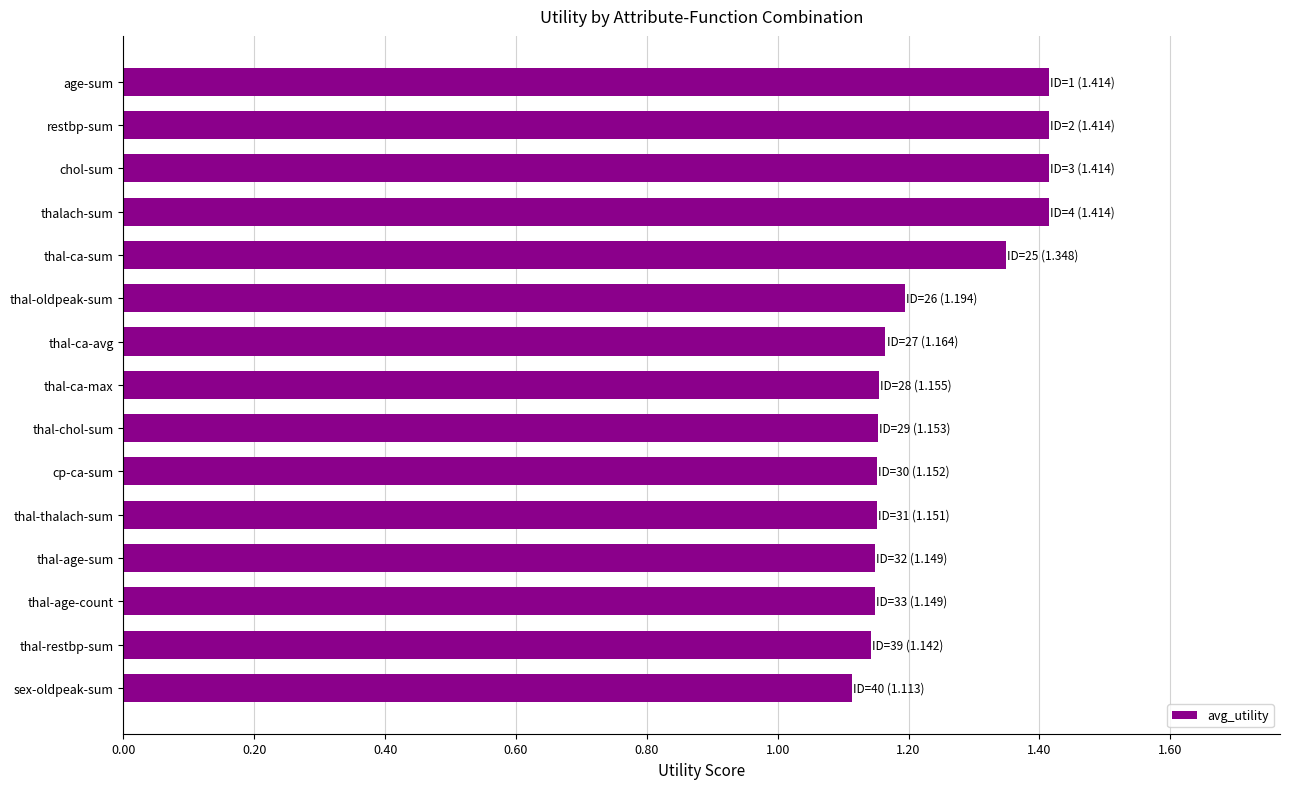

What is the approximate value at thalach-sum?

1.4